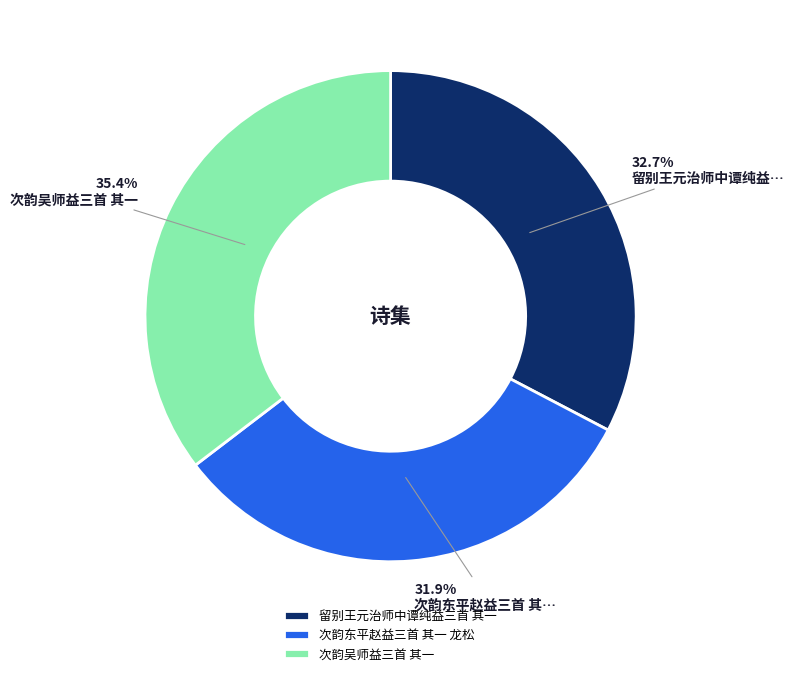

Rank the categories by value from highest to lowest.

次韵吴师益三首 其一, 留别王元治师中谭纯益三首 其一, 次韵东平赵益三首 其一 龙松